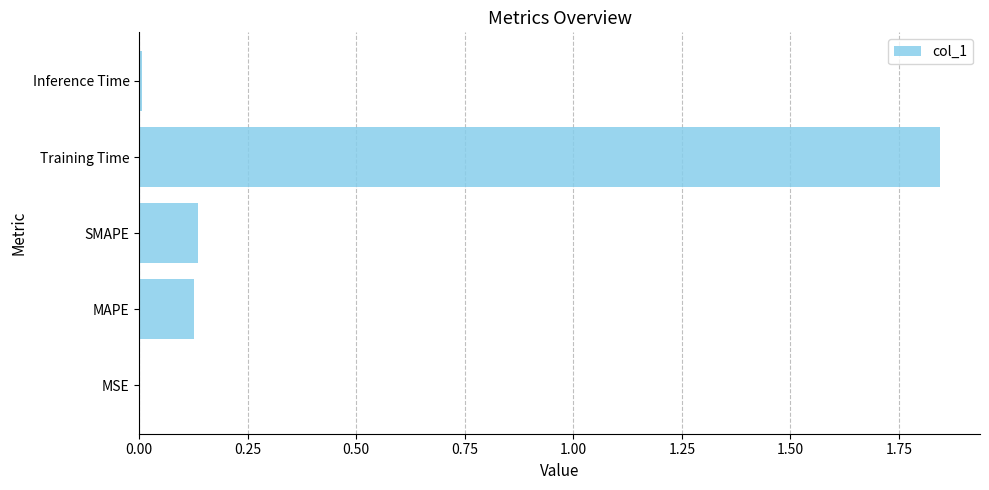

Is it true that the value at SMAPE is 0.2?

False